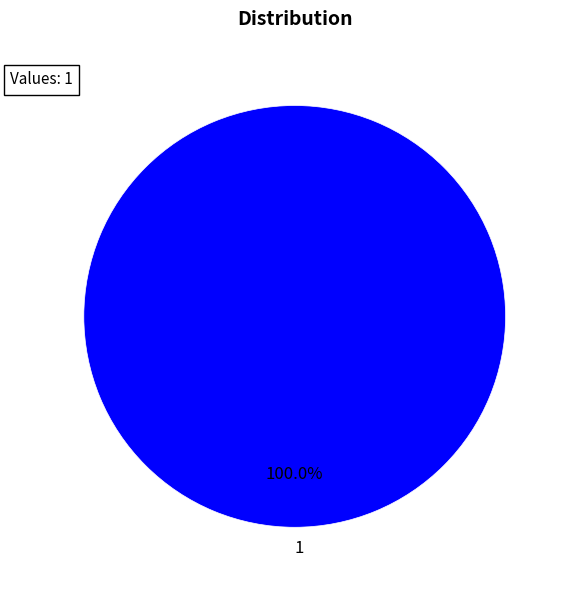

Is 1 the majority of the pie?

Yes